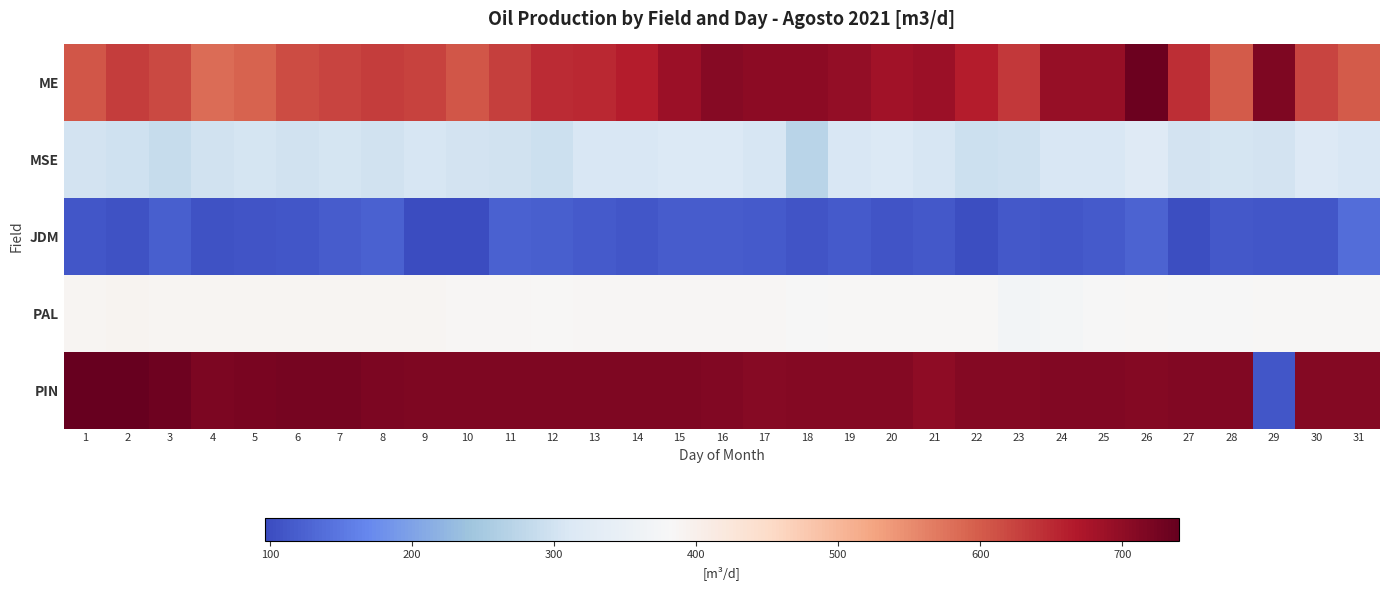

Which category has the lowest value in the MSE series?

18